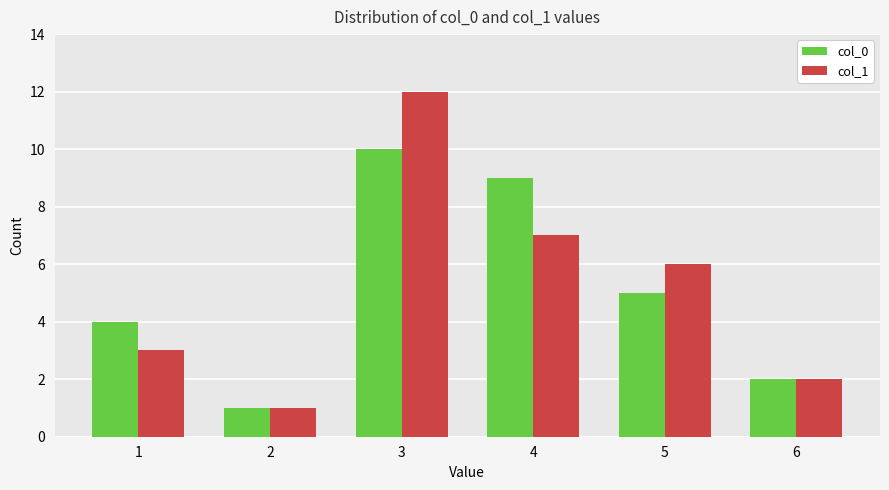

Rank the categories by col_1 value from highest to lowest.

3, 4, 5, 1, 6, 2